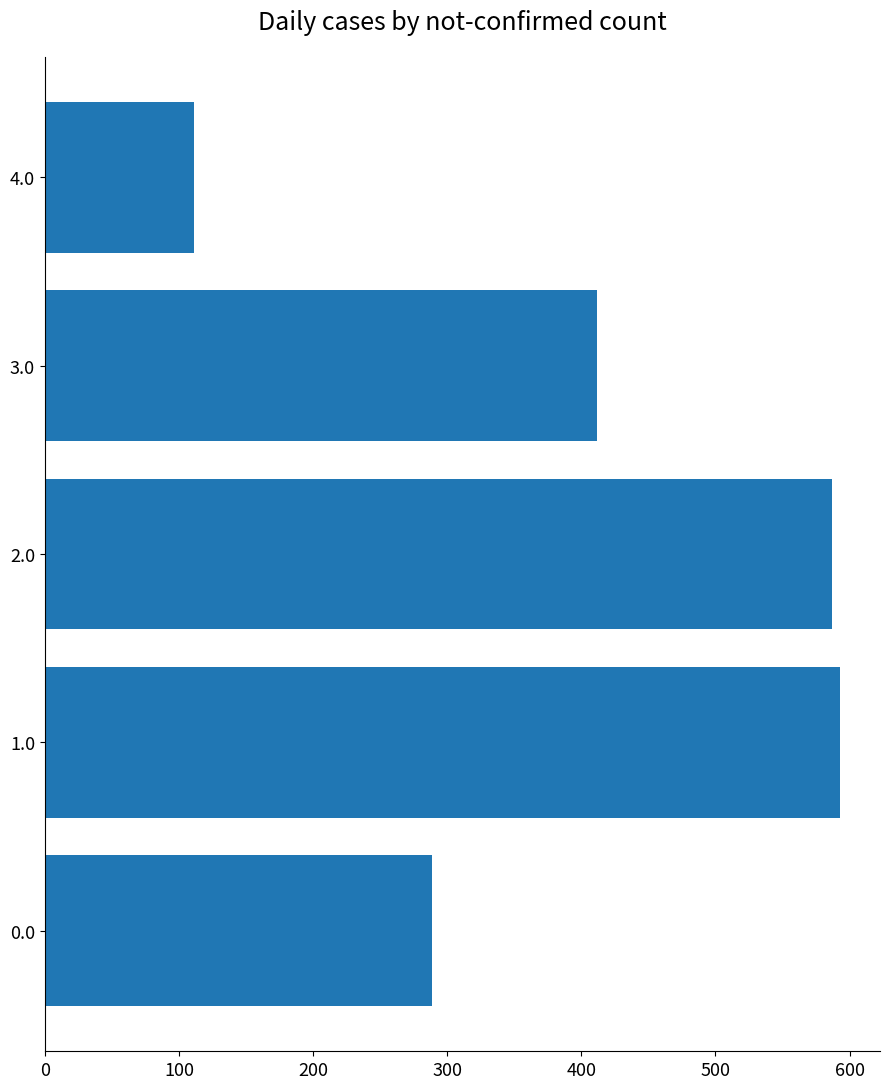

The value at 1.0 is 593. True or false?

True